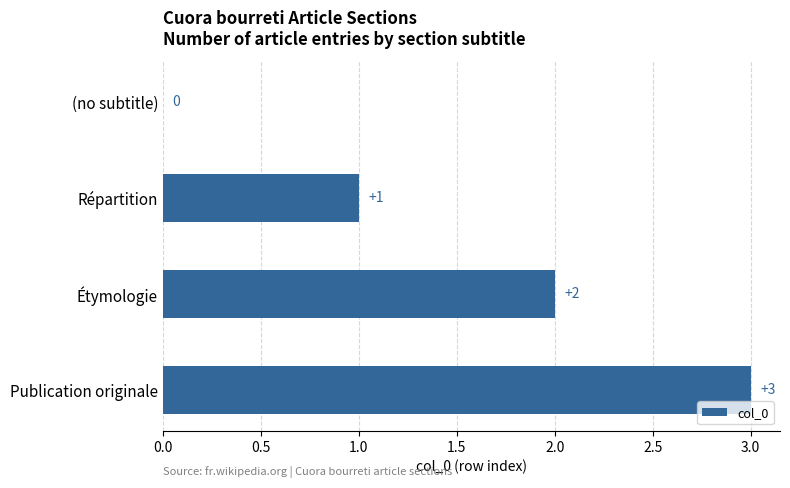

Are the bars horizontal?

Yes